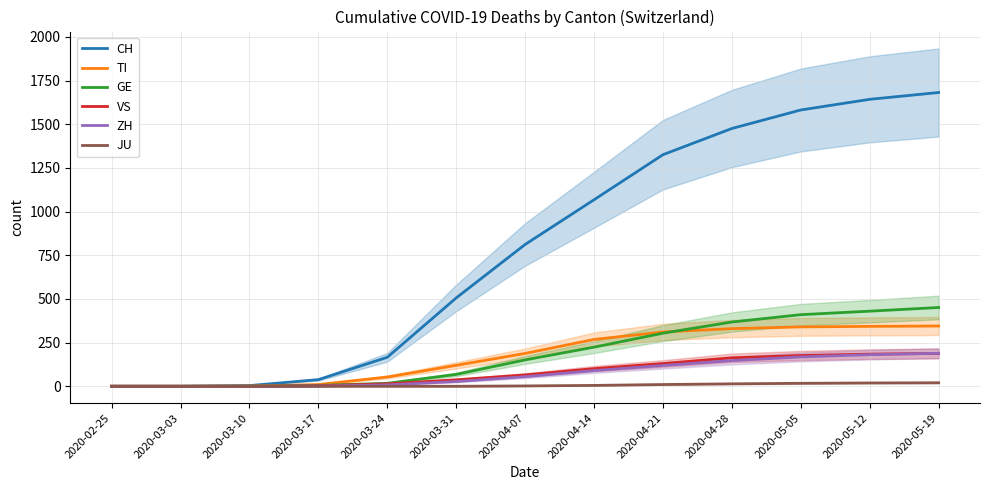

Is the value of JU at 2020-04-14 greater than the value of GE at 2020-03-10?

Yes